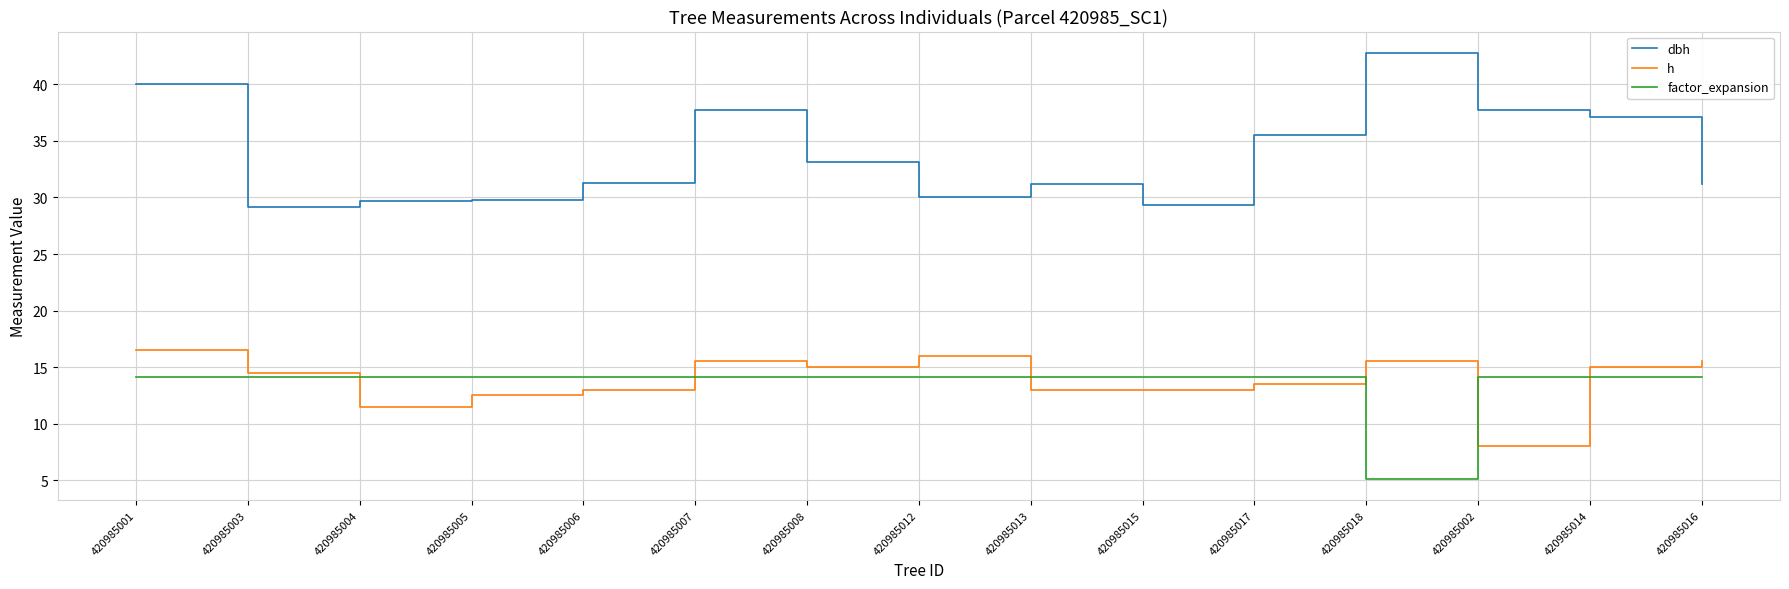

At which category is the sum across all series the highest?

420985001